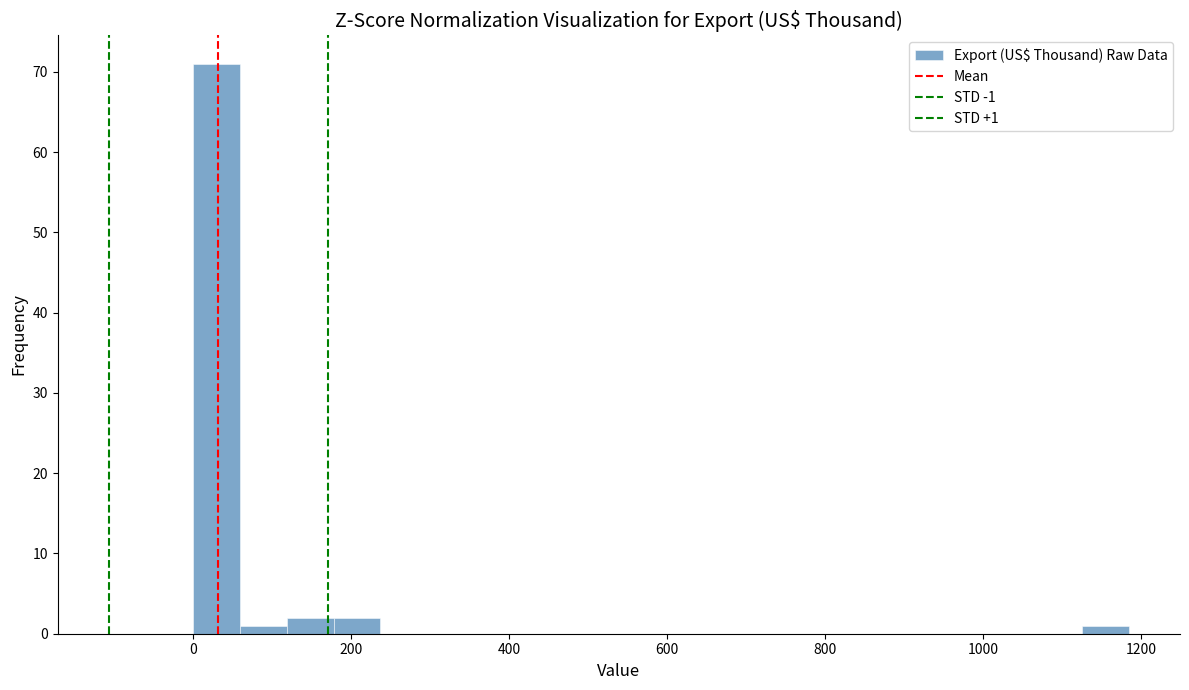

Read against the x-axis, roughly where is the centre of the tallest bar?

20